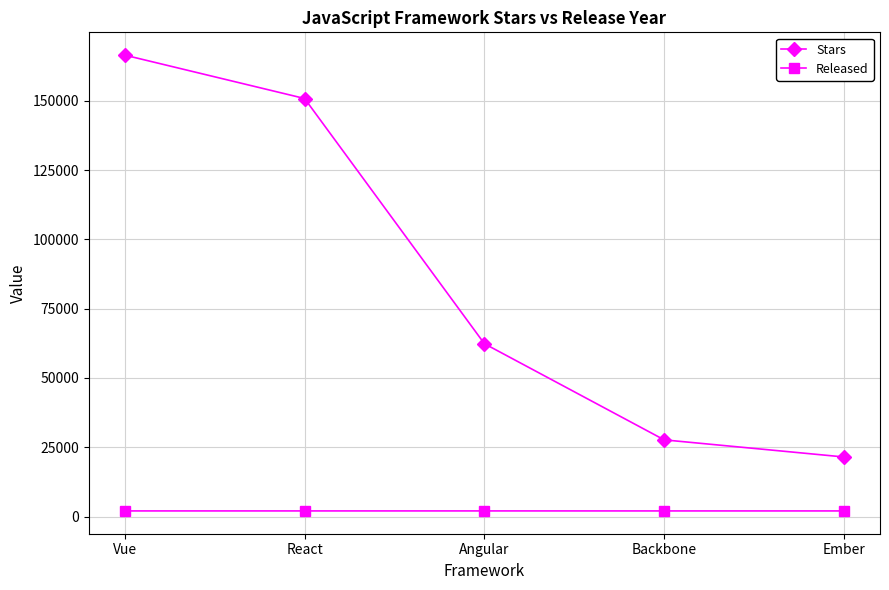

Between React and Angular, which series saw the biggest shift?

Stars